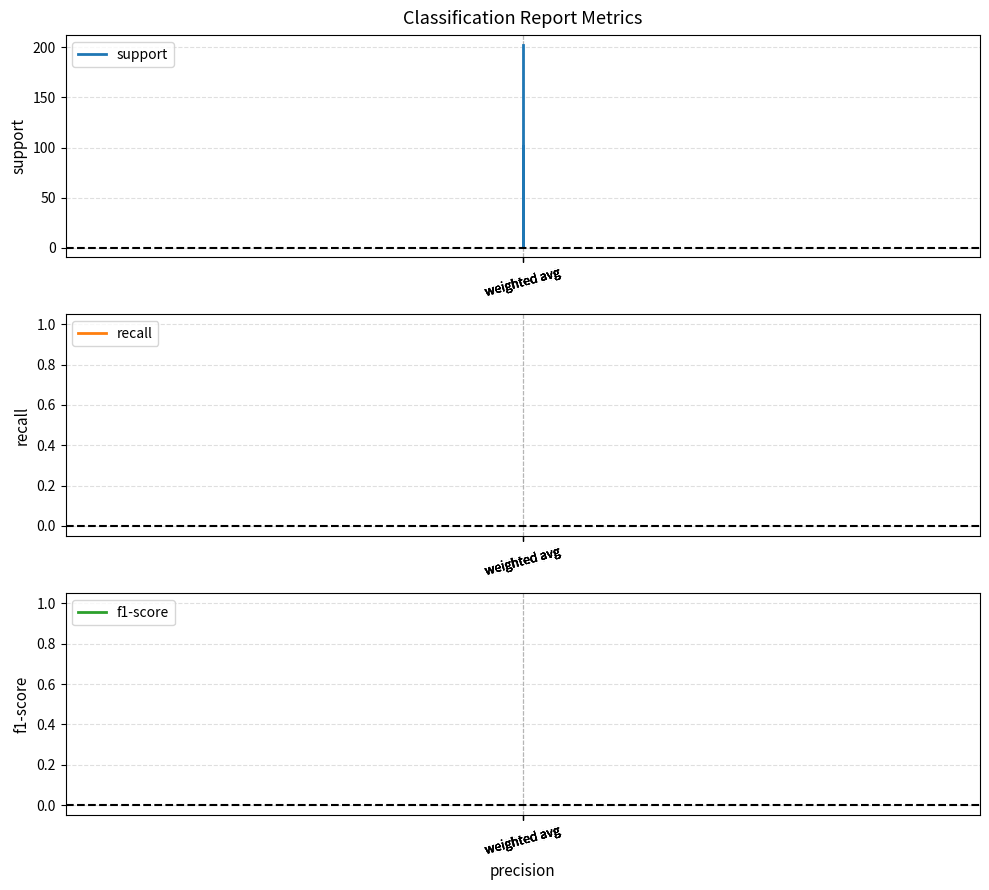

How many support values are between 101 and 202?

4